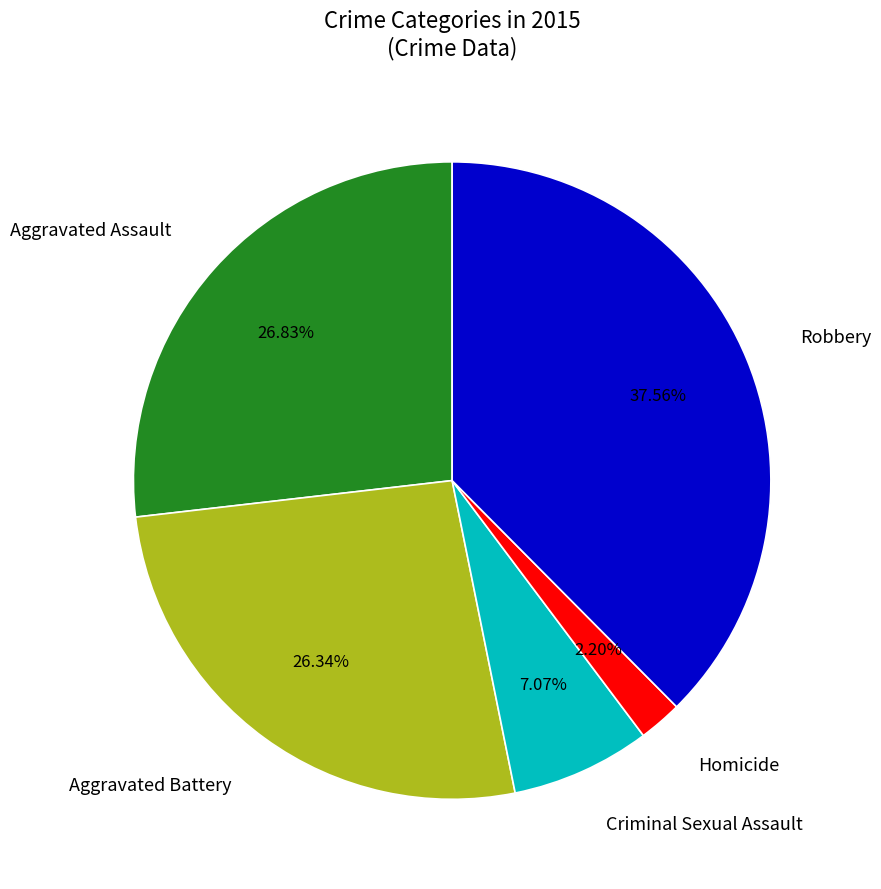

Do Robbery and Criminal Sexual Assault together represent more than half of the pie?

No